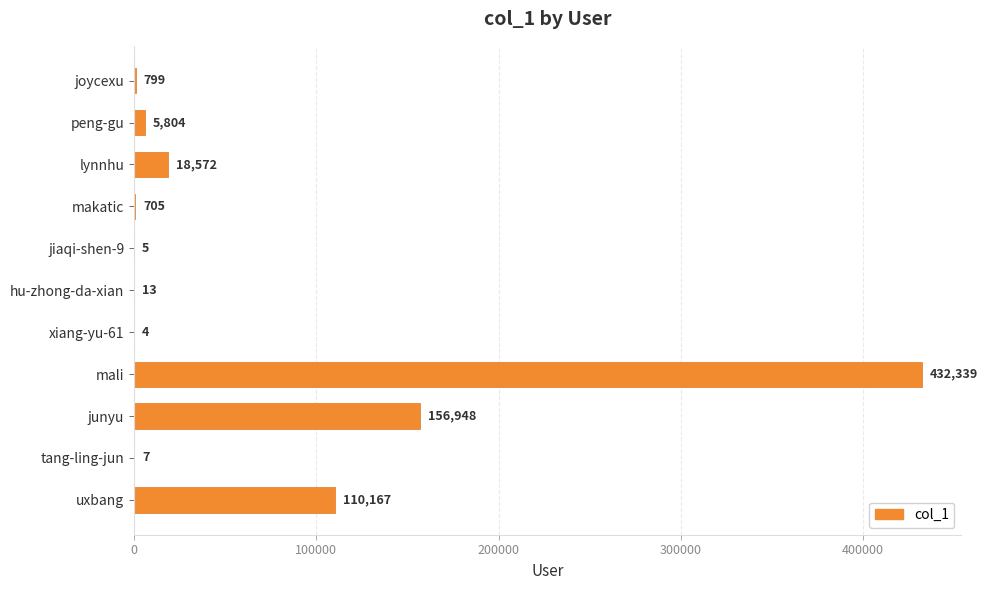

What is the change in value from makatic to xiang-yu-61?

-701